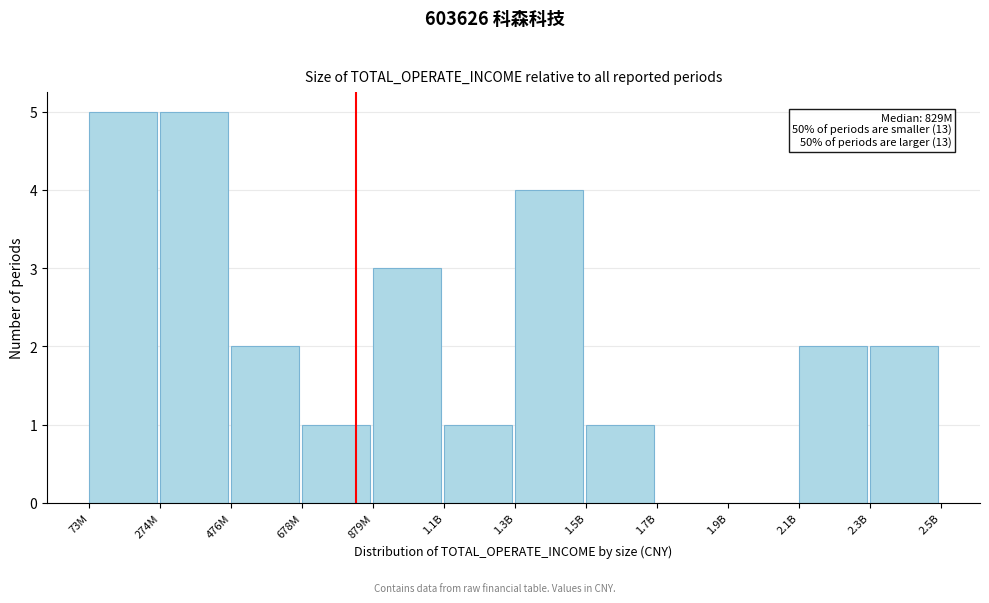

Reading left to right, list all the values displayed in this chart.

73M=5	274M=5	476M=2	678M=1	879M=3	1.1B=1	1.3B=4	1.5B=1	1.7B=0	1.9B=0	2.1B=2	2.3B=2